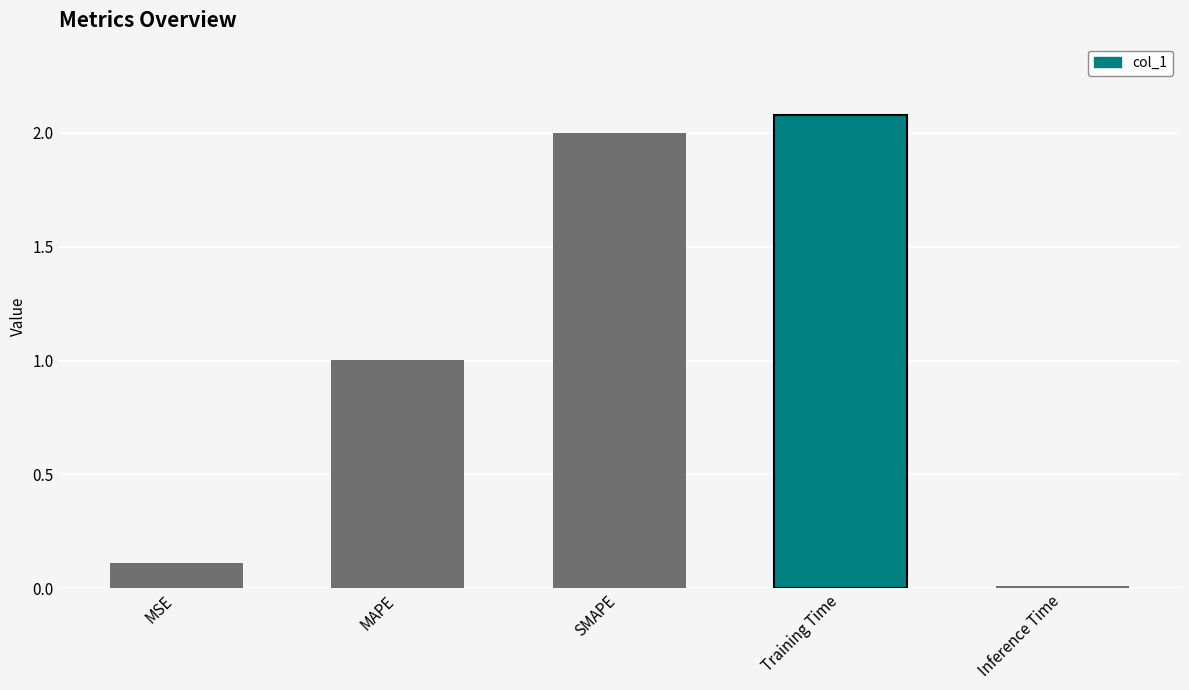

True or false: the data shows 0.1 at MSE.

True